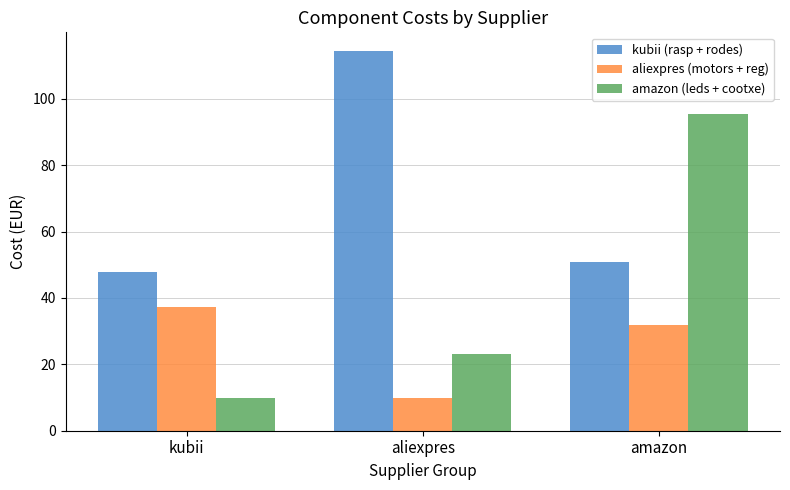

What is the highest value of the kubii (rasp + rodes) series?

114.3